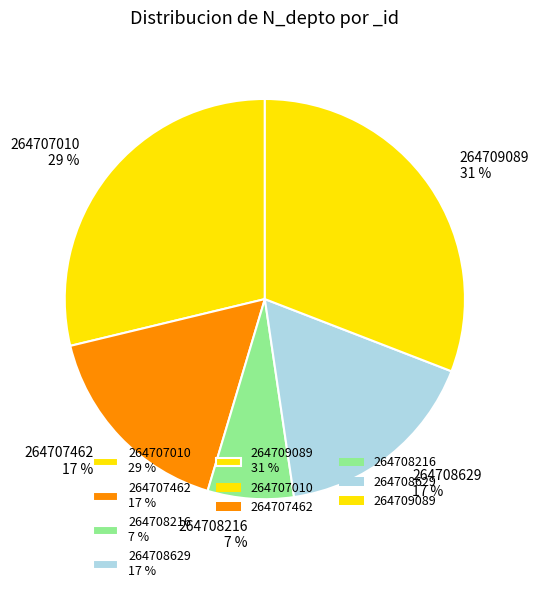

What percentage is the 264707010 slice, to the nearest percent?

29%